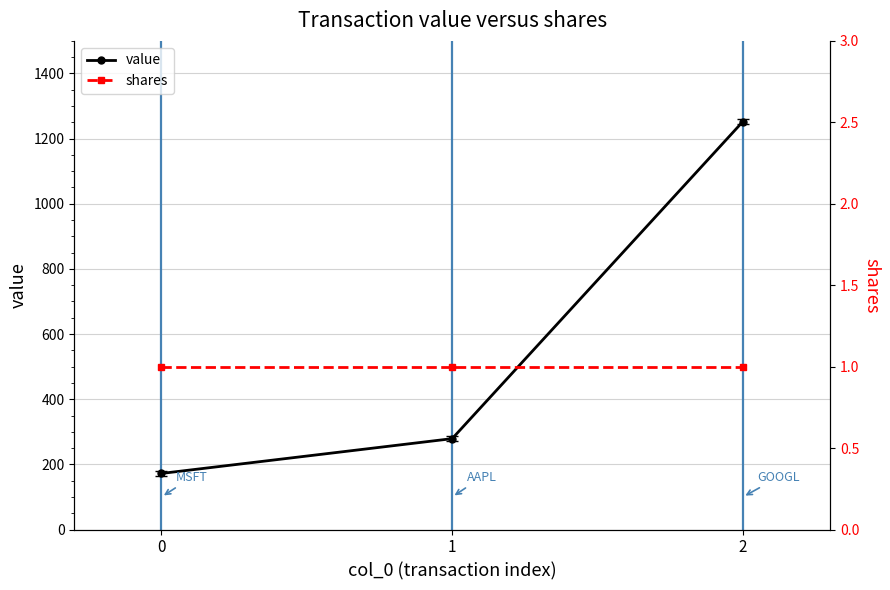

What is the value of the value point at the 3rd from the left?

1252.3